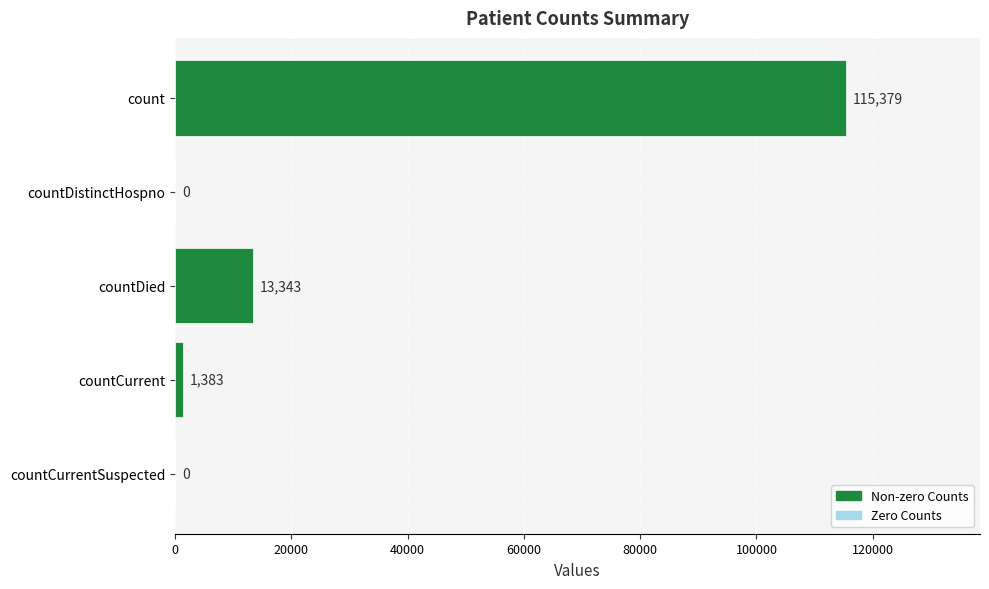

The chart shows a value of 0 at countCurrentSuspected. True or false?

True